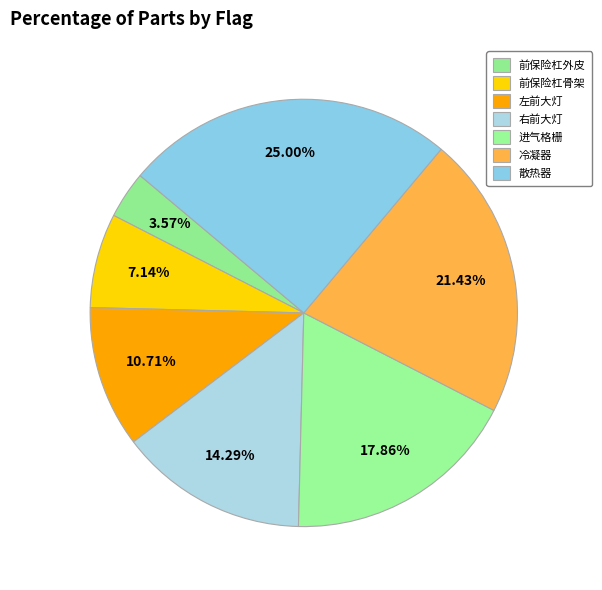

What percentage is NOT represented by 散热器?

75.0%